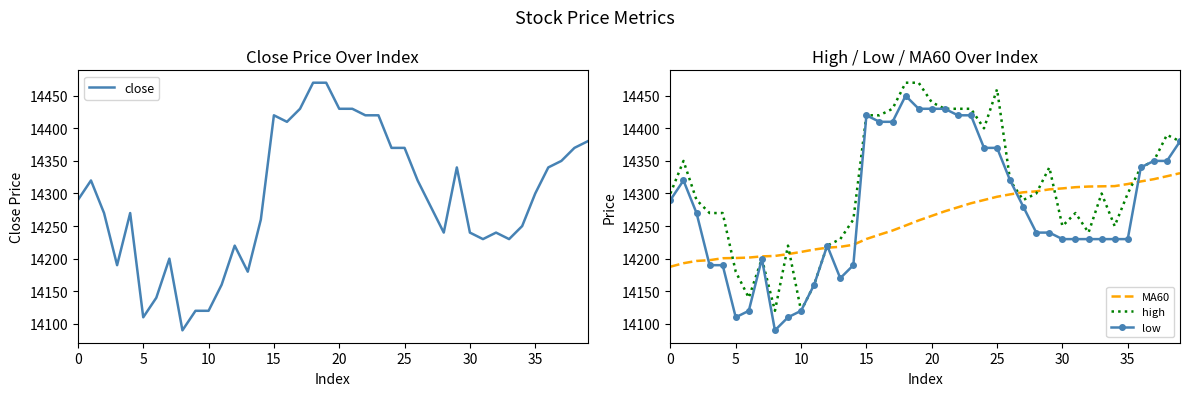

What is the maximum value for high?

14470.0